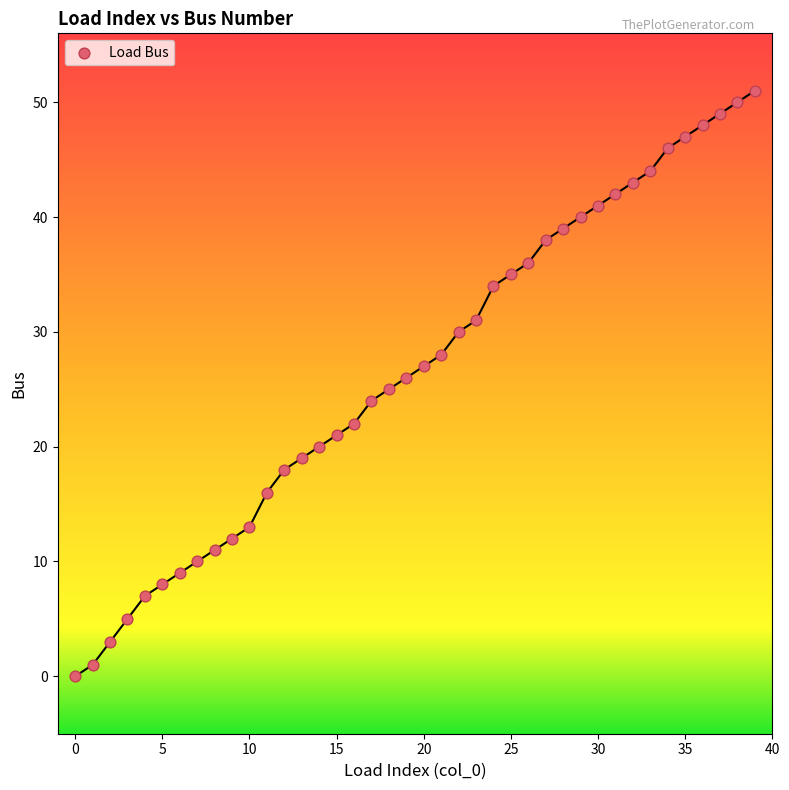

What is the range of Y values (max minus min)?

51